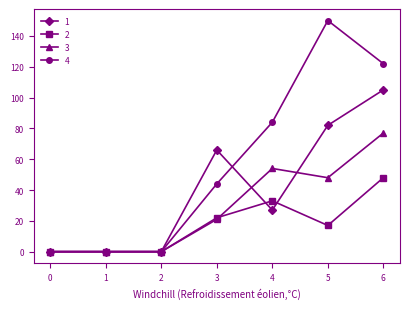

The value of 3 at 5 is 70. True or false?

False